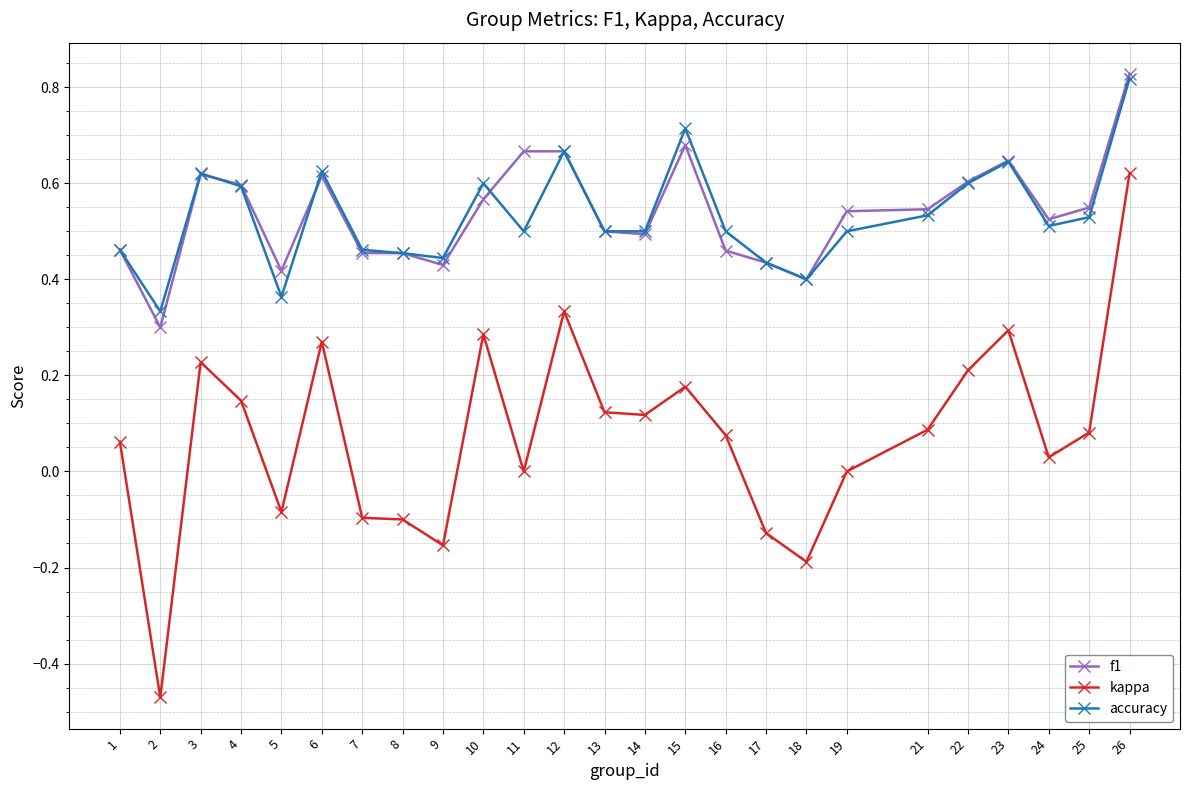

Which label corresponds to the largest value in the chart?

26